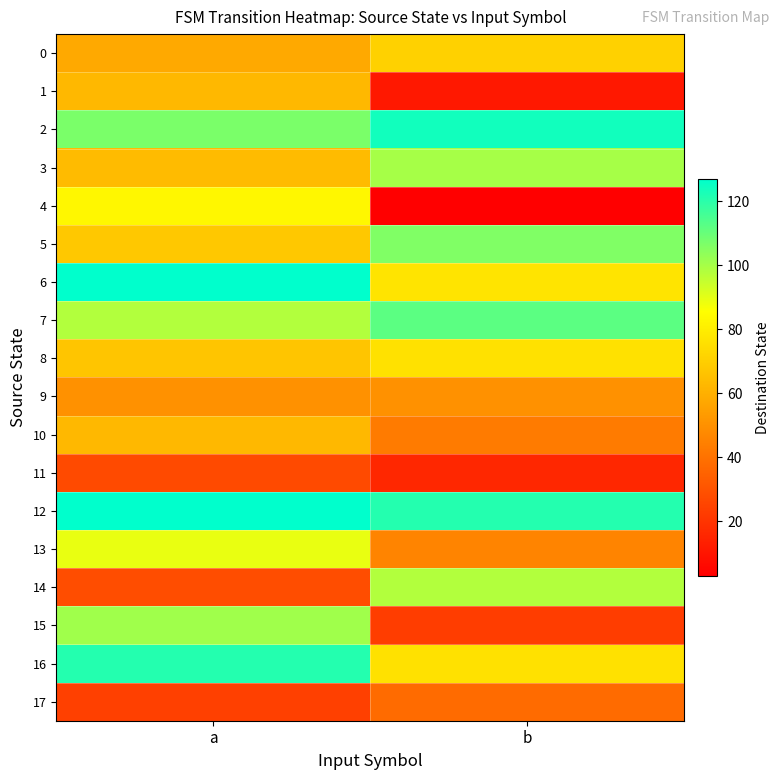

Reading left to right, extract all data points from this chart.

0: a=58	b=71
1: a=63	b=11
2: a=107	b=124
3: a=64	b=100
4: a=83	b=3
5: a=68	b=106
6: a=127	b=77
7: a=98	b=112
8: a=67	b=76
9: a=50	b=50
10: a=63	b=43
11: a=27	b=16
12: a=127	b=121
13: a=89	b=46
14: a=28	b=98
15: a=101	b=23
16: a=121	b=76
17: a=24	b=38